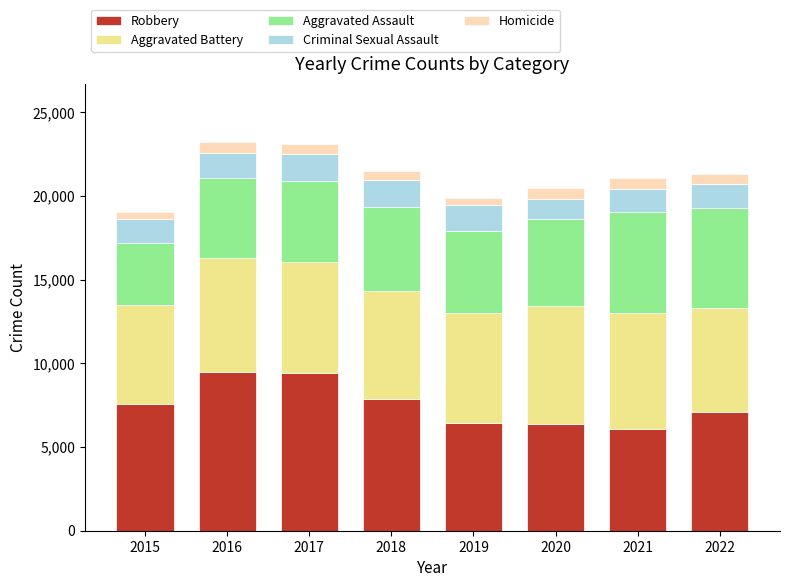

What is the total value across all series at 2021?

21055